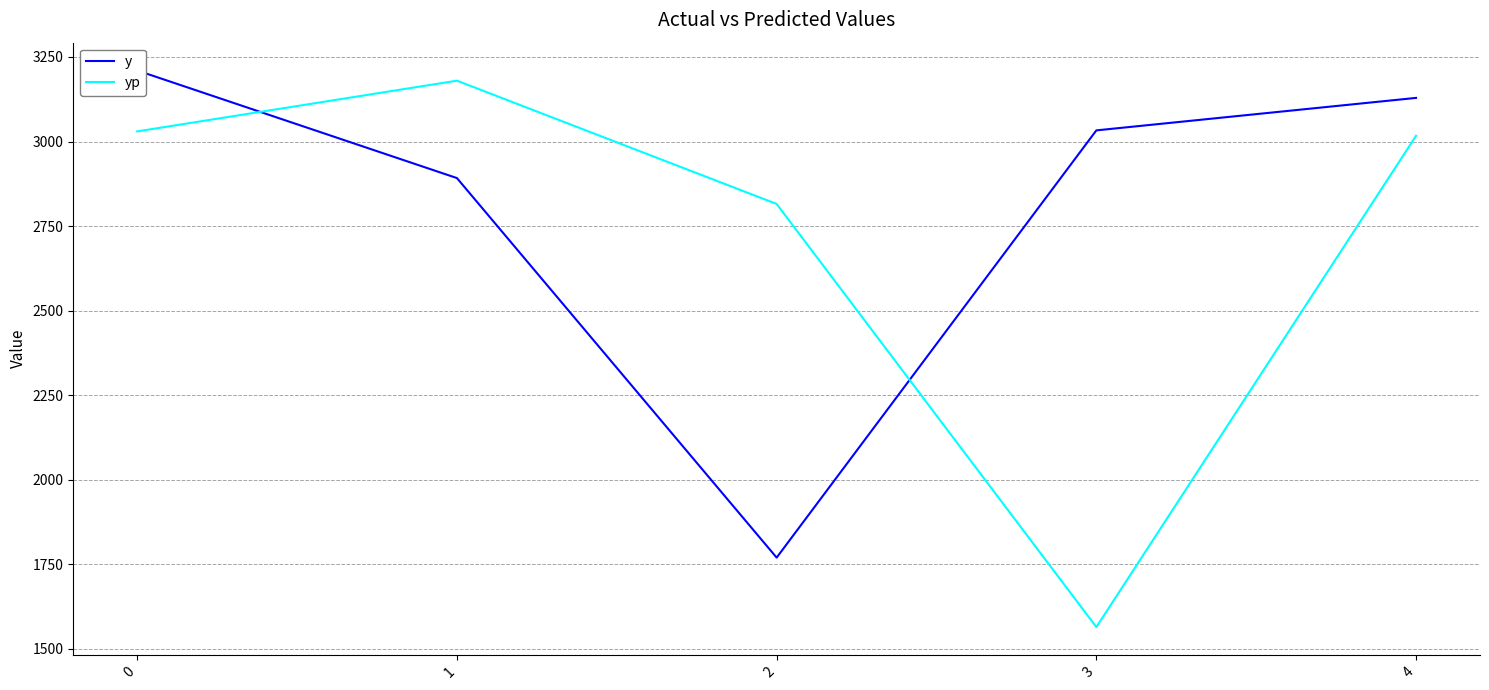

Reading right to left, list all the values displayed in this chart.

y: 4=3129.0	3=3033.0	2=1770.0	1=2892.0	0=3210.0
yp: 4=3017.1	3=1564.7	2=2815.5	1=3179.9	0=3030.0